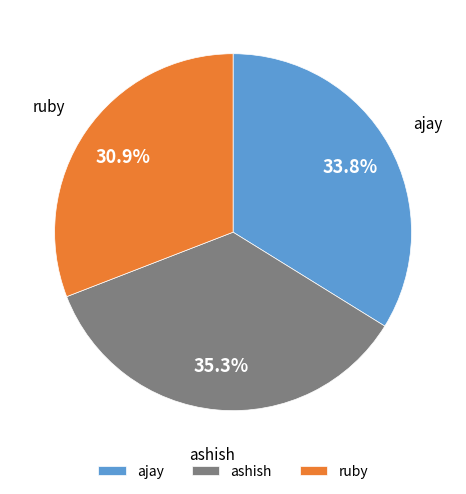

Count the number of slices in the pie.

3